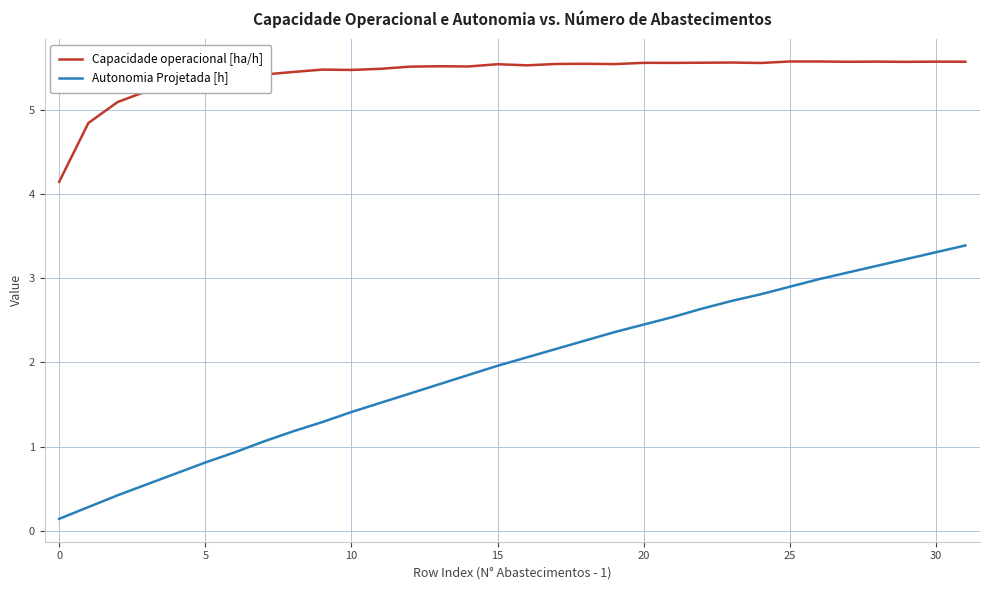

Rank the series by their maximum value, from highest to lowest.

Capacidade operacional [ha/h], Autonomia Projetada [h]